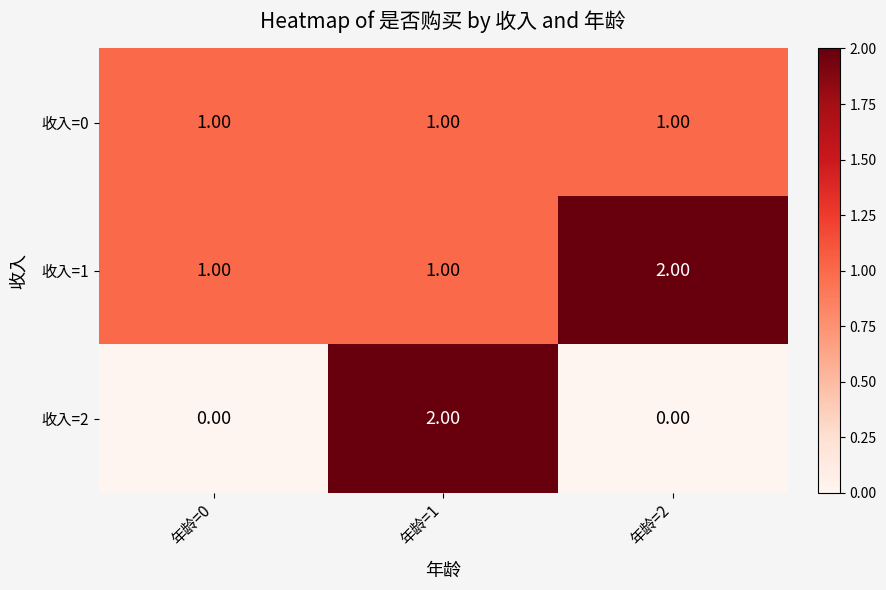

Which series changed the most between 年龄=1 and 年龄=2?

收入=2